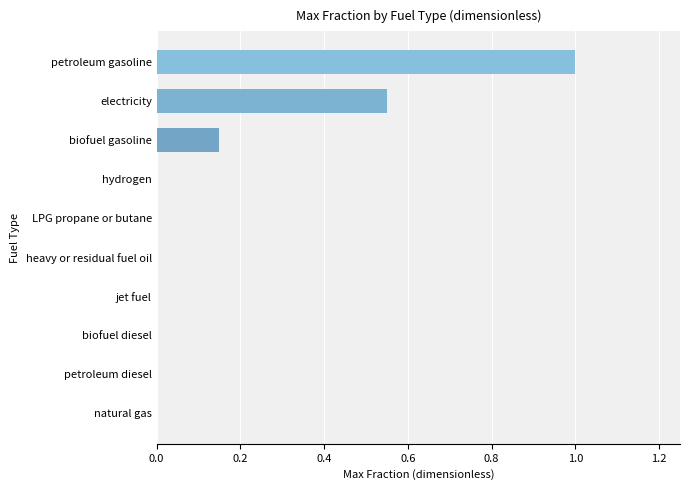

The chart shows a value of 1.5 at petroleum gasoline. True or false?

False